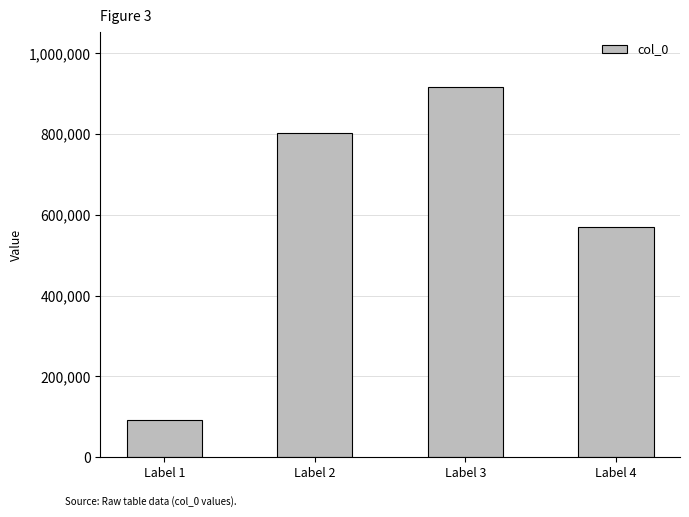

What is the value of the 4th bar from the left?

569803